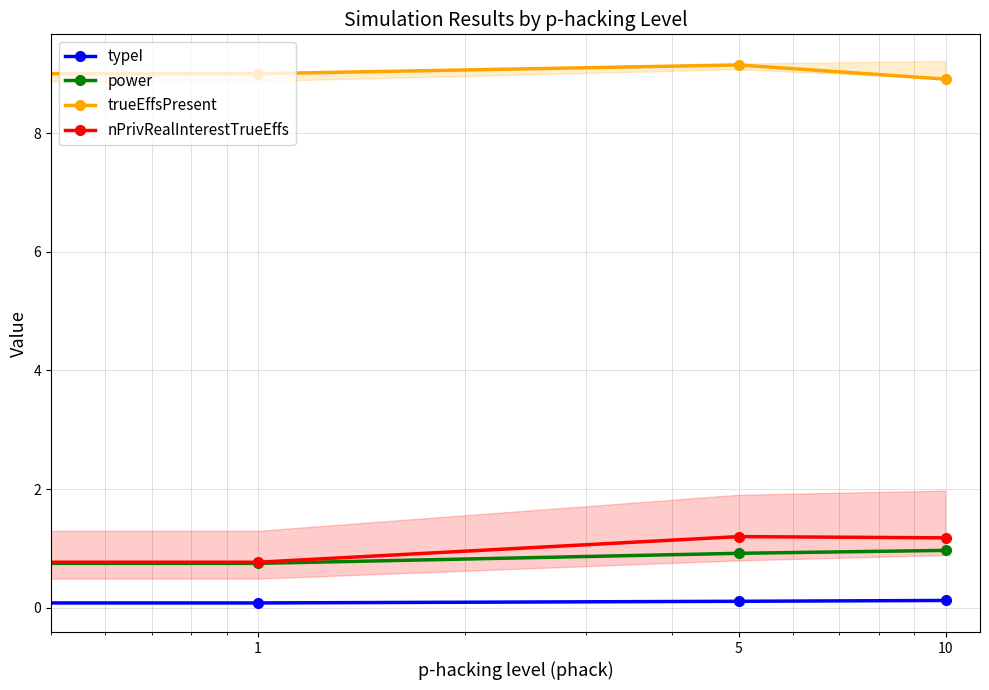

Count the number of data series in this chart.

4